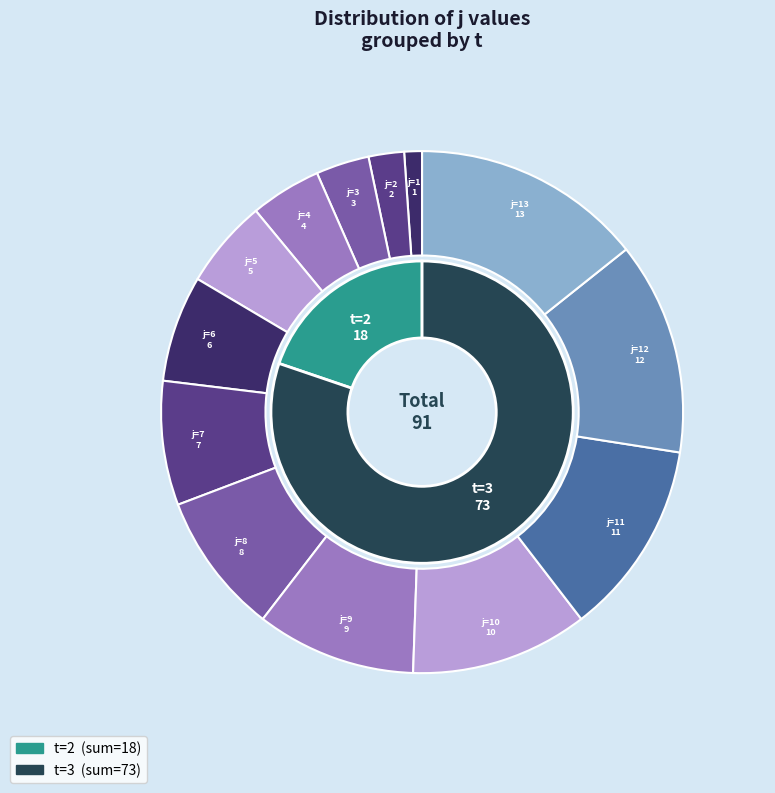

Do 8 and 7 together represent more than half of the pie?

No